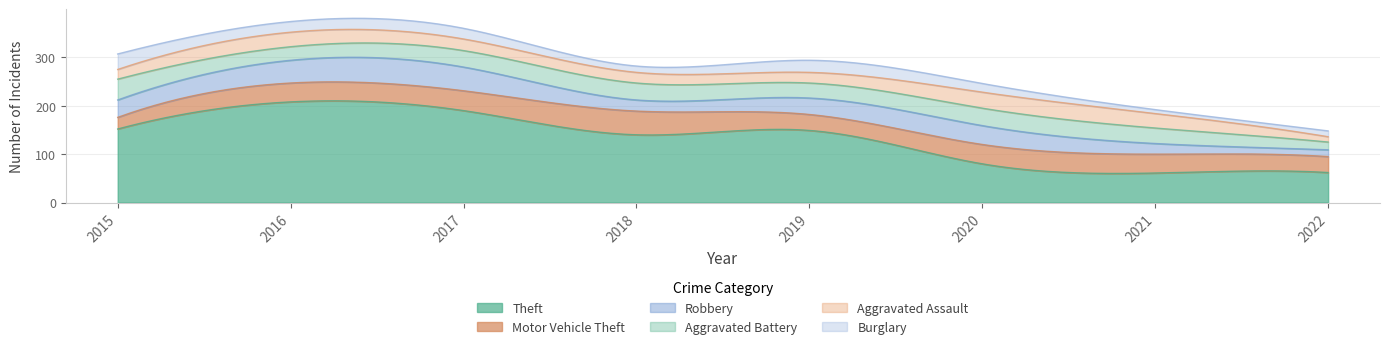

Reading left to right, what are all the values shown in this chart?

Theft: 152	208	190	140	149	80	61	62
Motor Vehicle Theft: 24	39	41	49	33	40	39	33
Robbery: 36	47	49	23	34	39	22	14
Aggravated Battery: 43	28	34	35	31	36	32	16
Aggravated Assault: 20	30	24	22	22	33	30	11
Burglary: 32	22	22	13	25	18	8	12